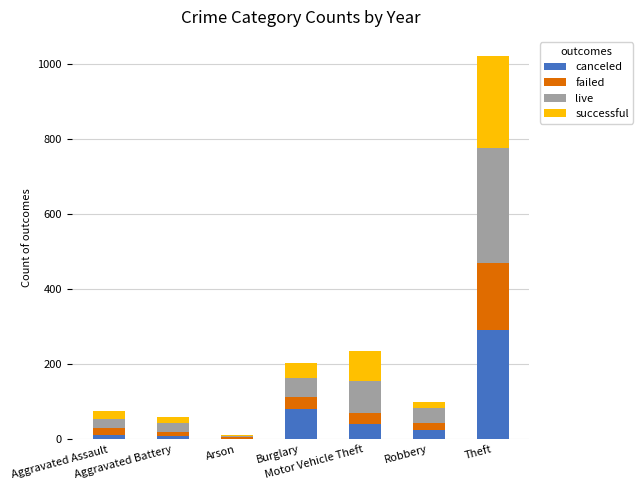

What is the label of the 6th bar from the left?

Robbery